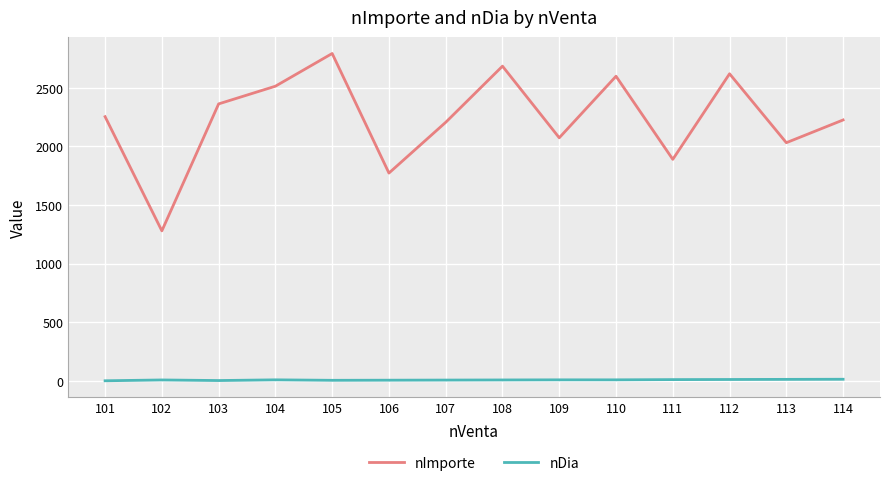

List the series in order of their peak value, highest first.

nImporte, nDia